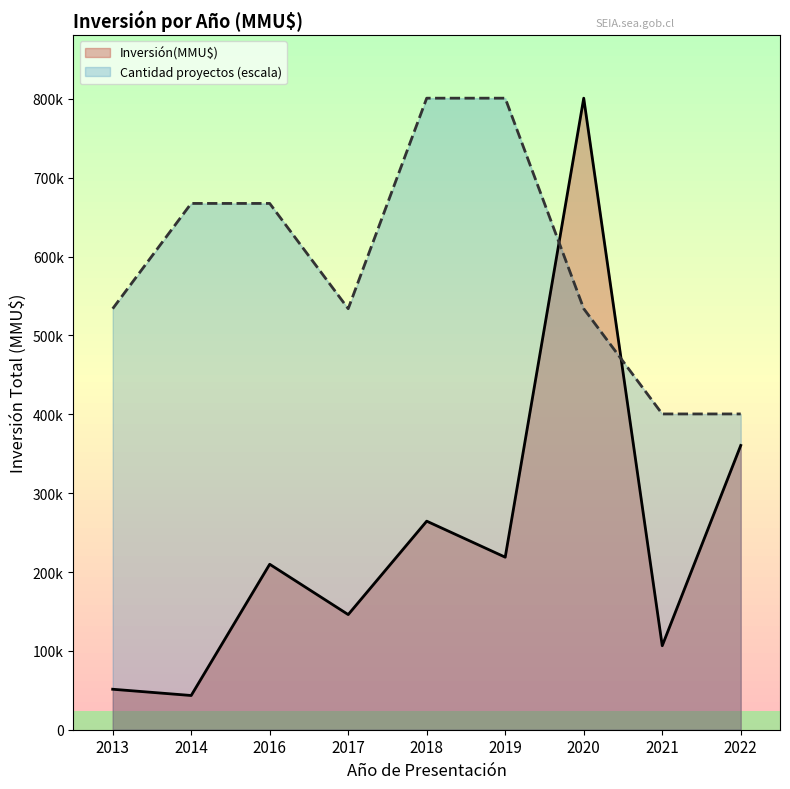

What is the minimum value for Inversión(MMU$)?

43400.0